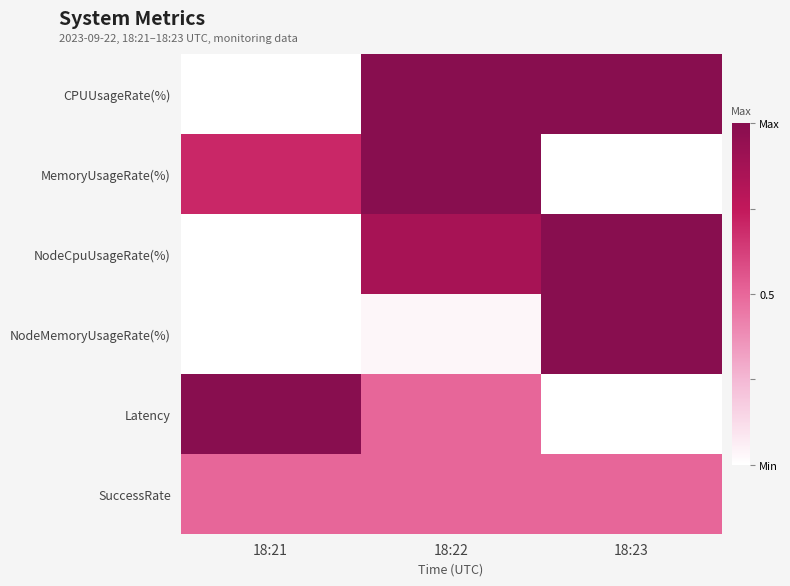

Which series has the widest spread of values?

CPUUsageRate(%)